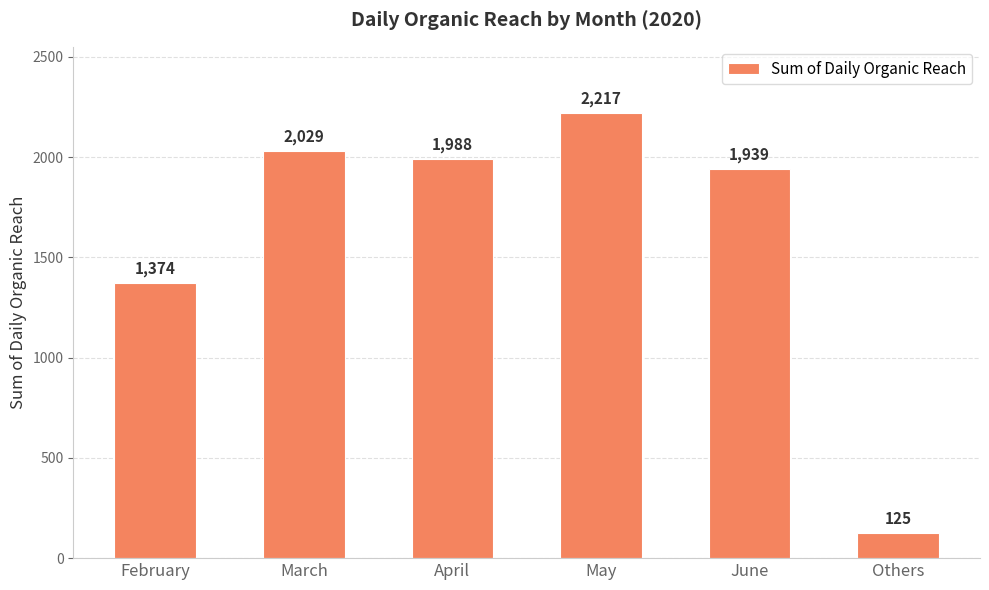

Which label corresponds to the largest value in the chart?

May